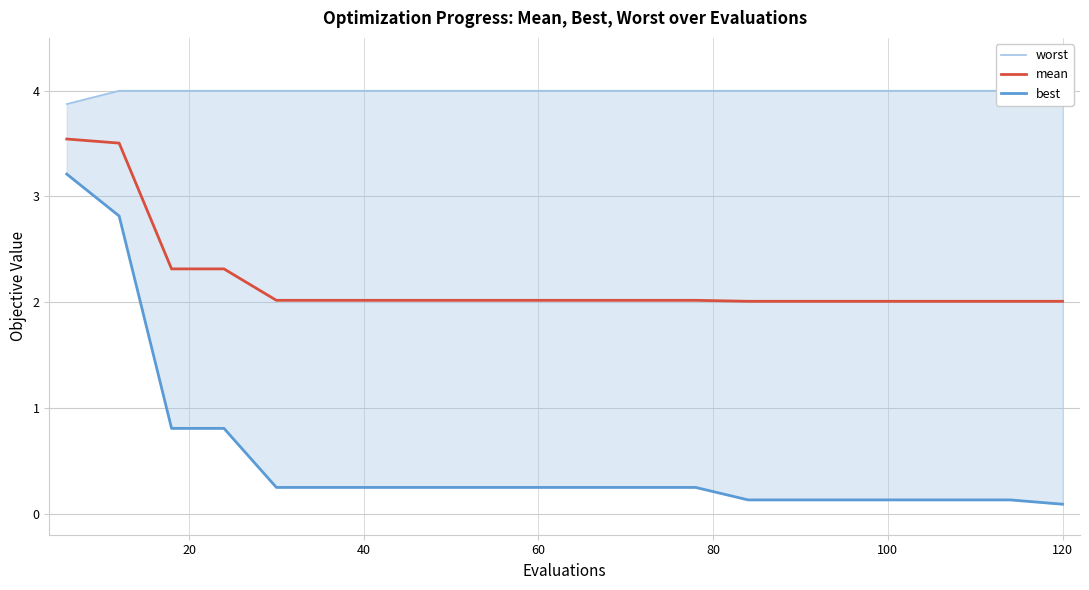

What is the highest value of the mean series?

3.5